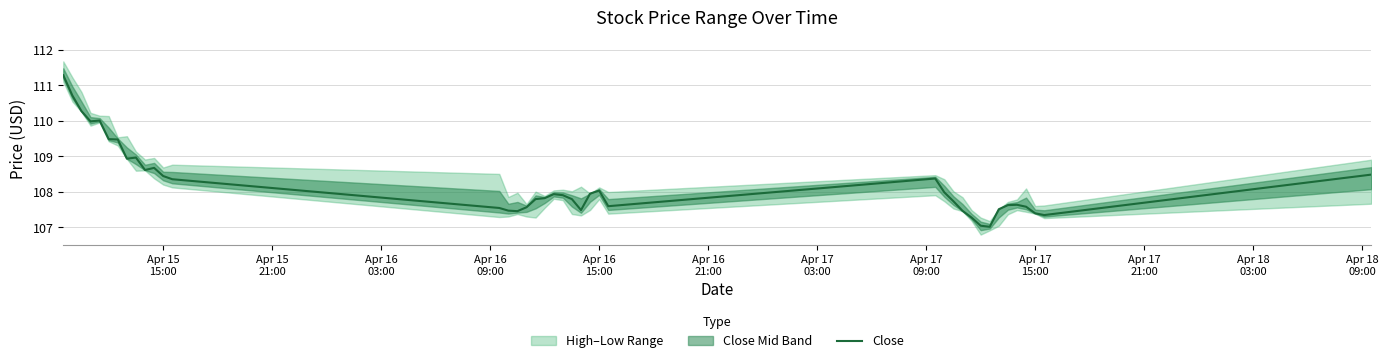

Reading left to right, what are all the values shown in this chart?

111.3	110.7	110.3	110.0	110.0	109.5	109.5	108.9	109.0	108.6	108.7	108.4	108.3	107.5	107.5	107.4	107.6	107.8	107.8	107.9	107.9	107.8	107.5	107.9	108.0	107.6	108.4	108.0	107.7	107.5	107.3	107.0	107.0	107.5	107.6	107.6	107.6	107.4	107.3	108.5